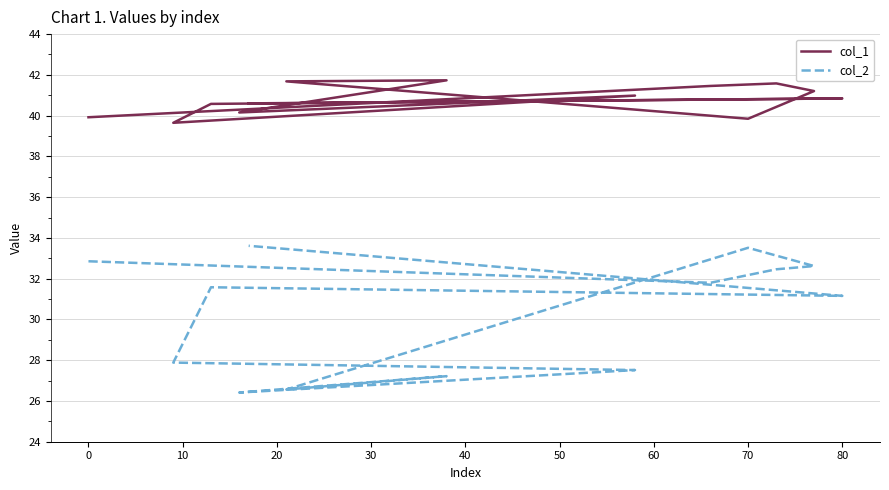

What is the maximum value for col_2?

33.6